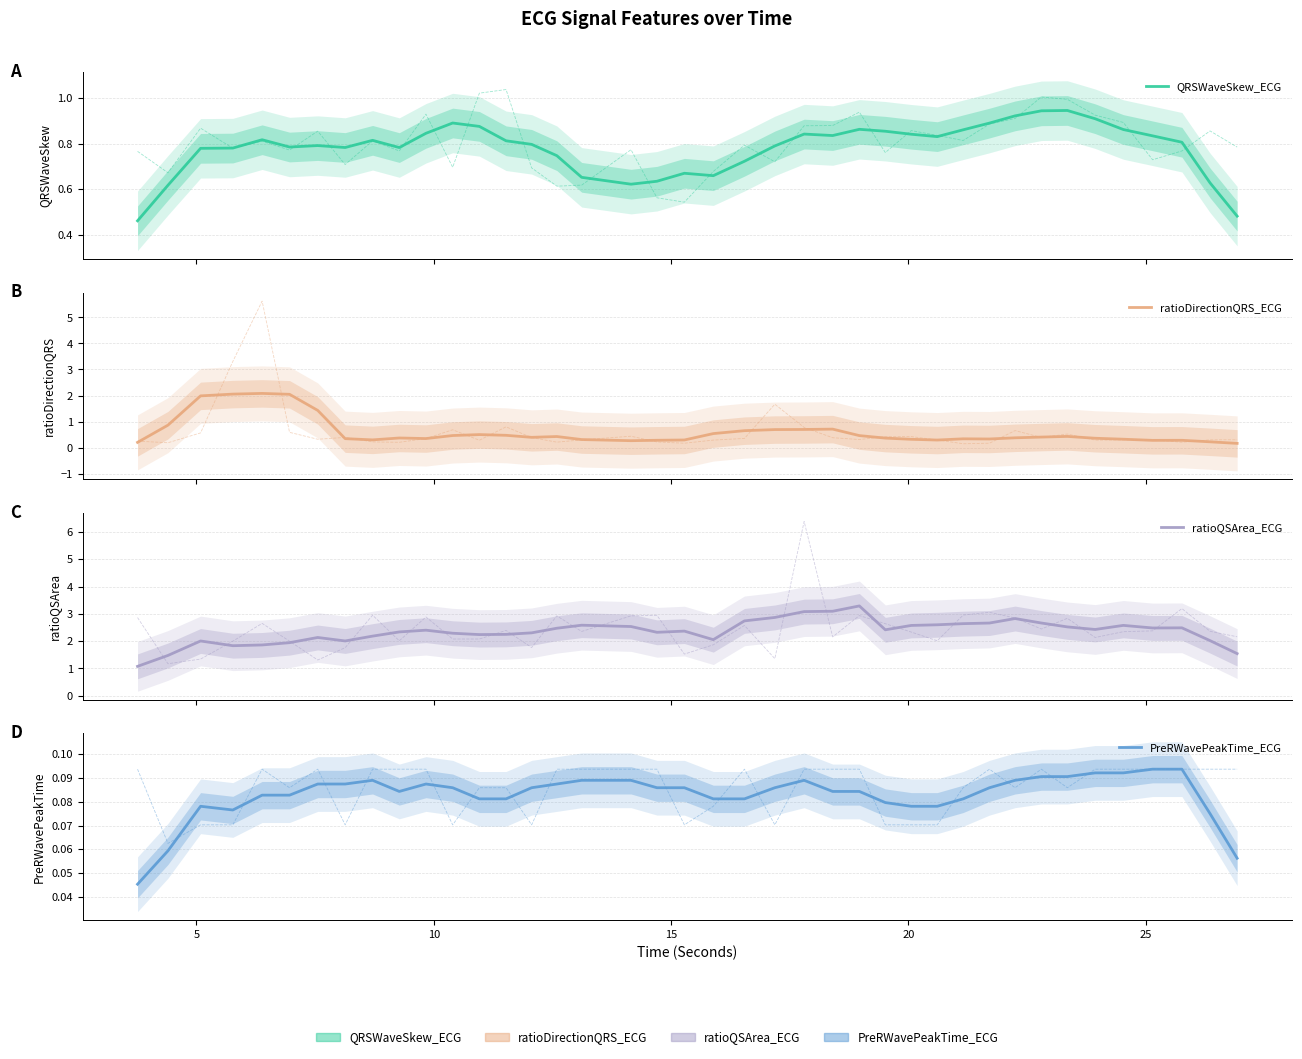

What are all the series names shown in the legend?

QRSWaveSkew_ECG, ratioDirectionQRS_ECG, ratioQSArea_ECG, PreRWavePeakTime_ECG